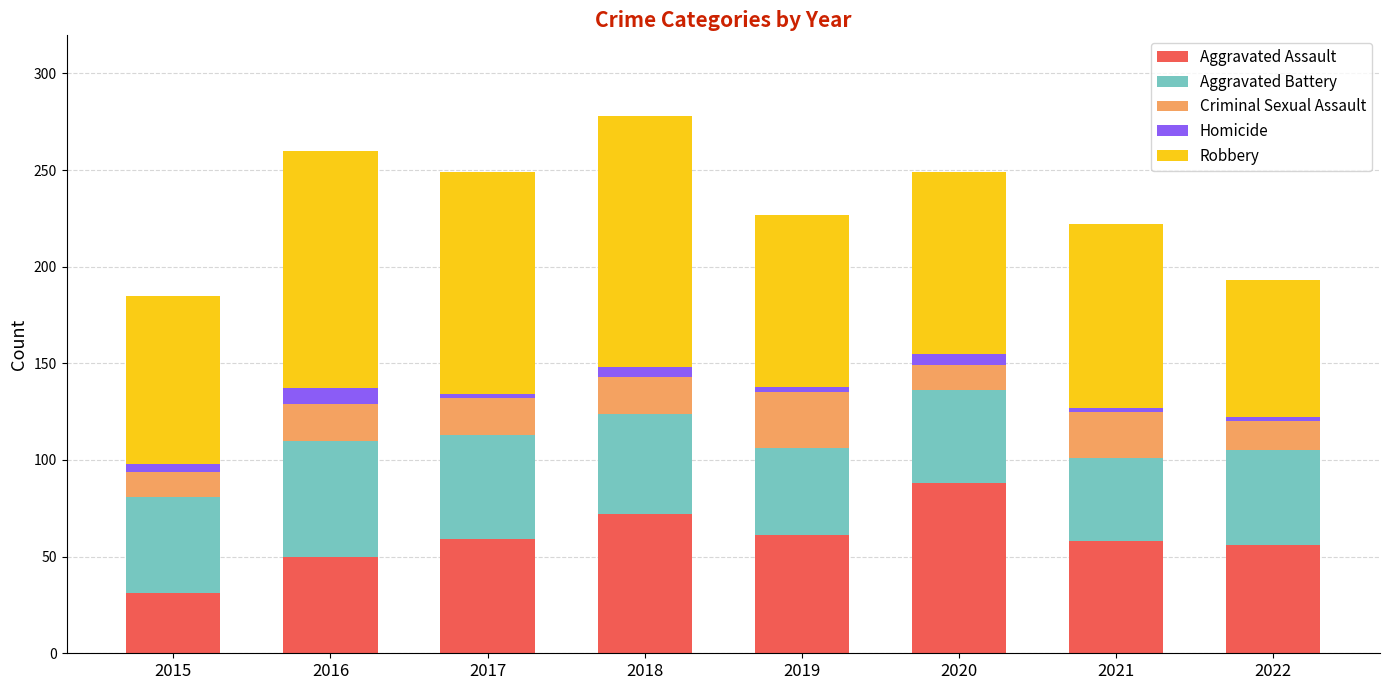

Which category has the highest value in the Aggravated Assault series?

2020